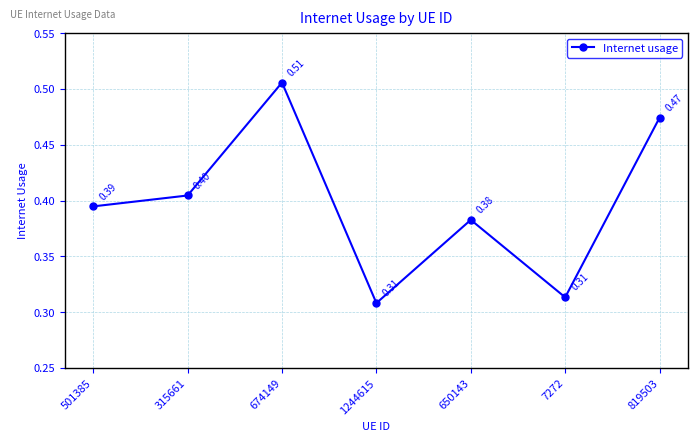

How many points are lower than both their immediate neighbors (excluding endpoints)?

2